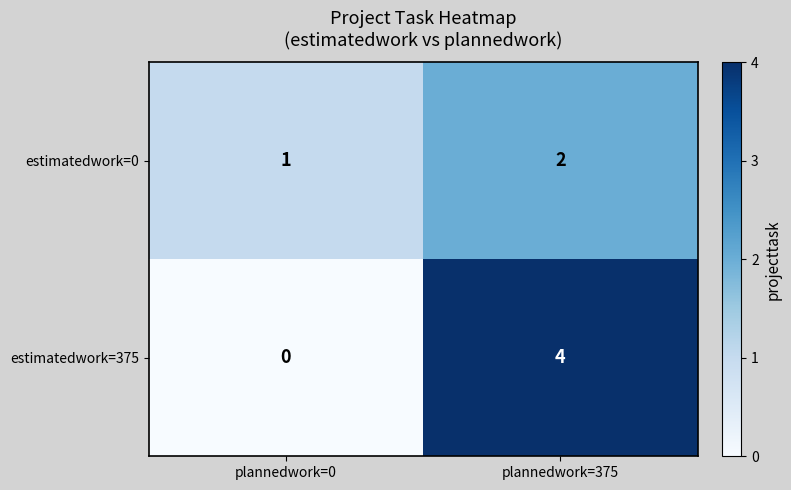

What is the sum of the estimatedwork=375 values at plannedwork=375 and plannedwork=0?

4